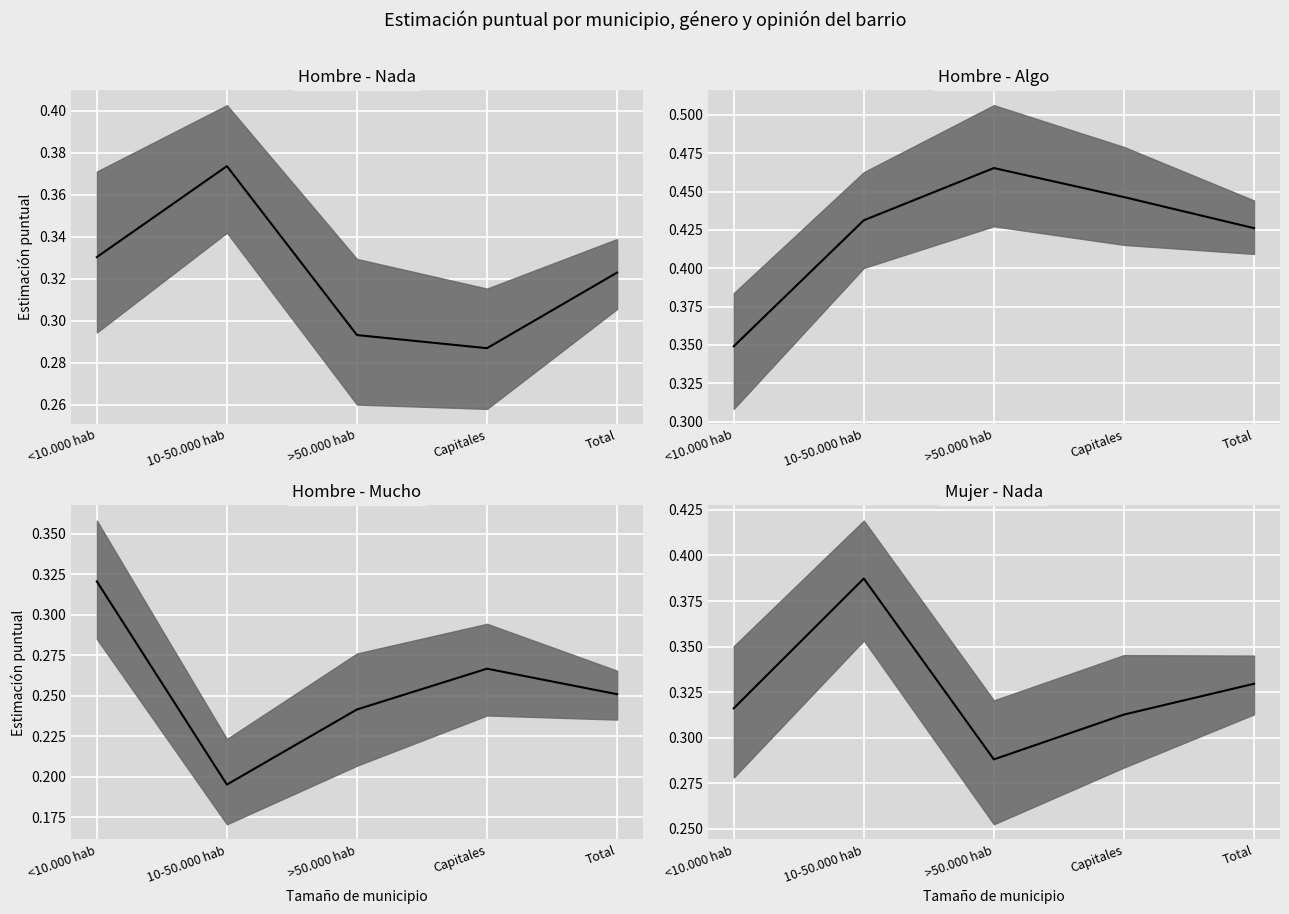

What is the label of the 5th point from the right?

<10.000 hab